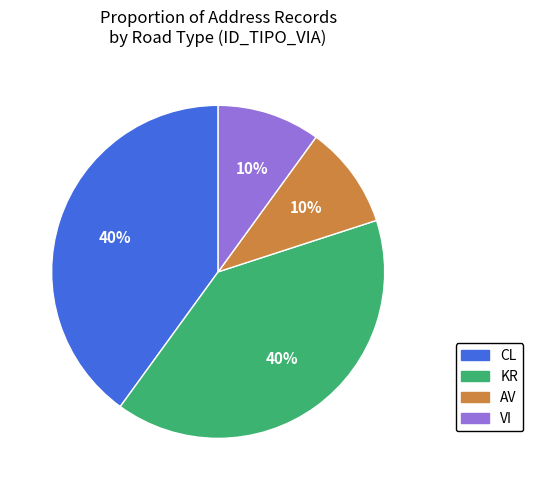

To the nearest percent, what is the combined percentage of KR and CL?

80%